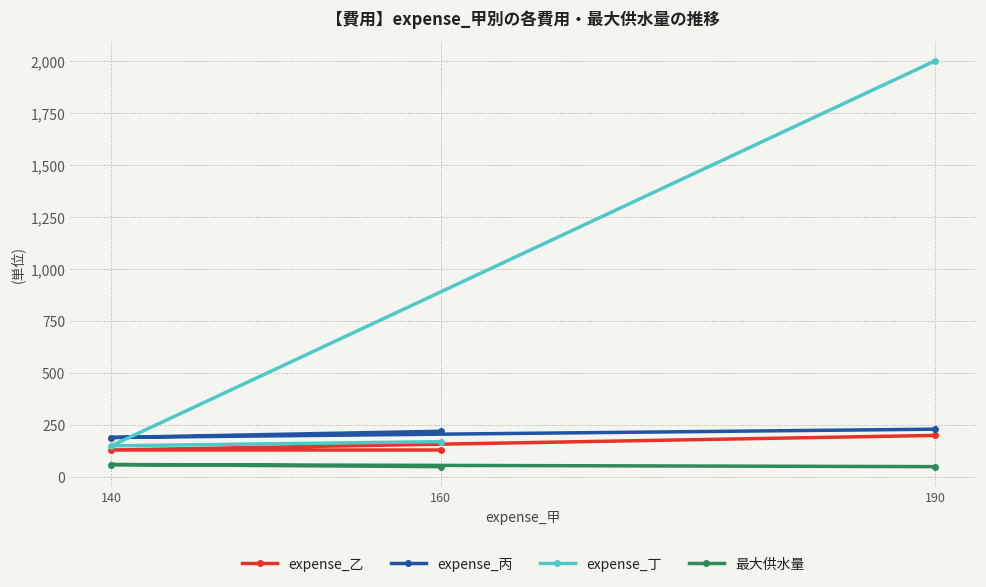

What is the lowest value of the expense_丙 series?

190